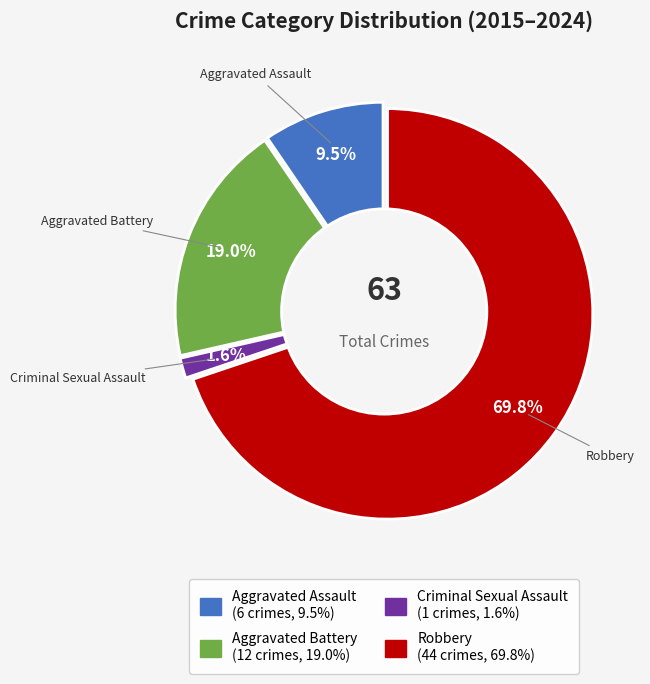

Do Robbery and Aggravated Assault together represent more than half of the pie?

Yes